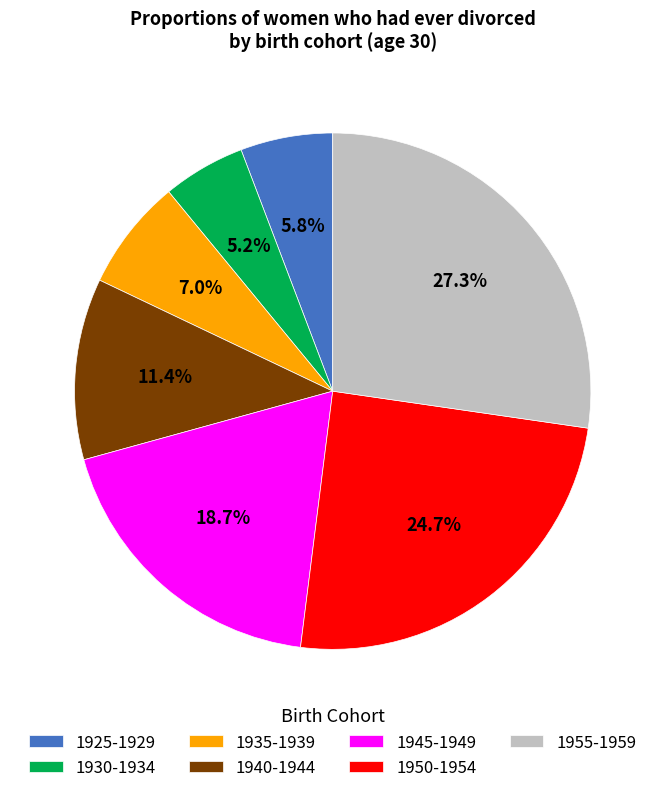

Does 1935-1939 represent more than half of the total?

No